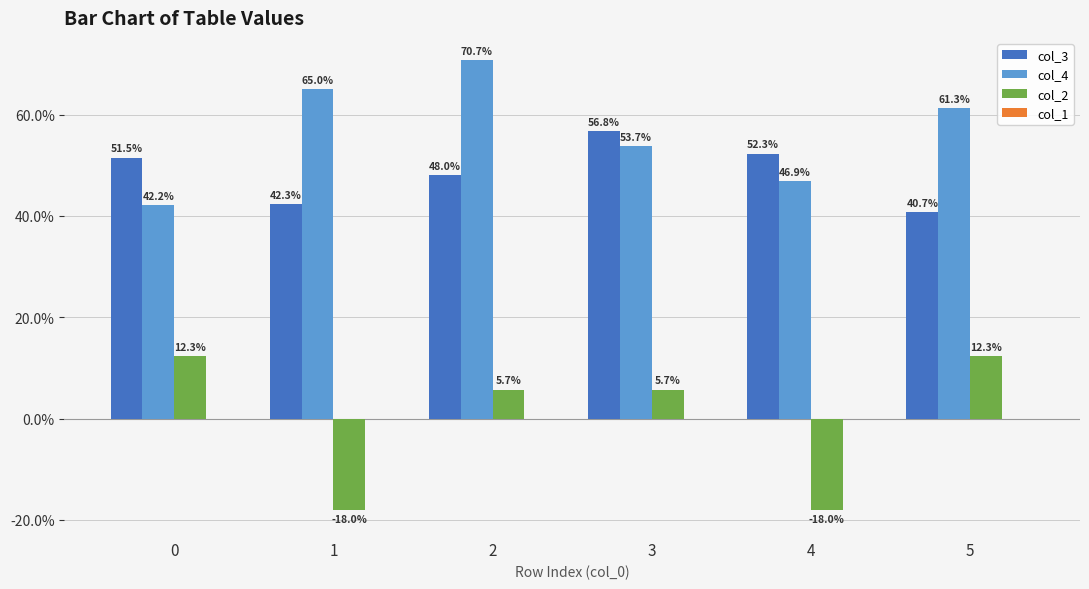

Which series has the largest total across all categories?

col_4